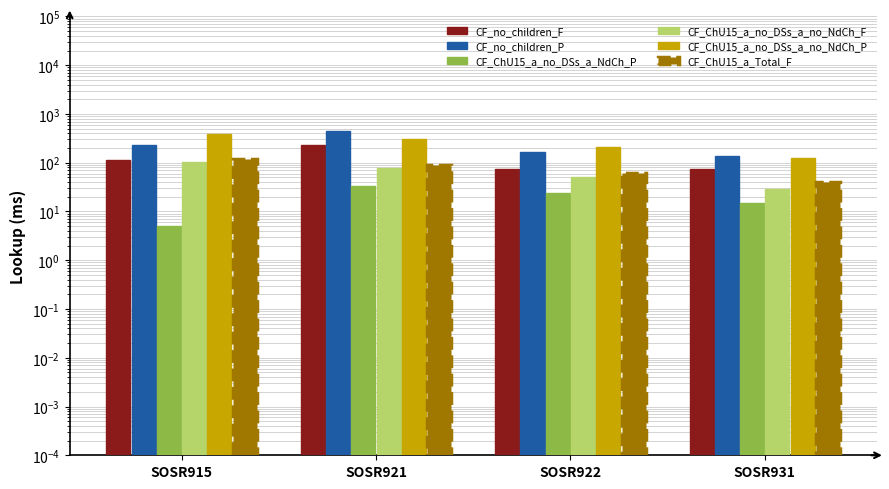

What is the difference between the second highest and second lowest values in the CF_ChU15_a_no_DSs_a_no_NdCh_F series?

26